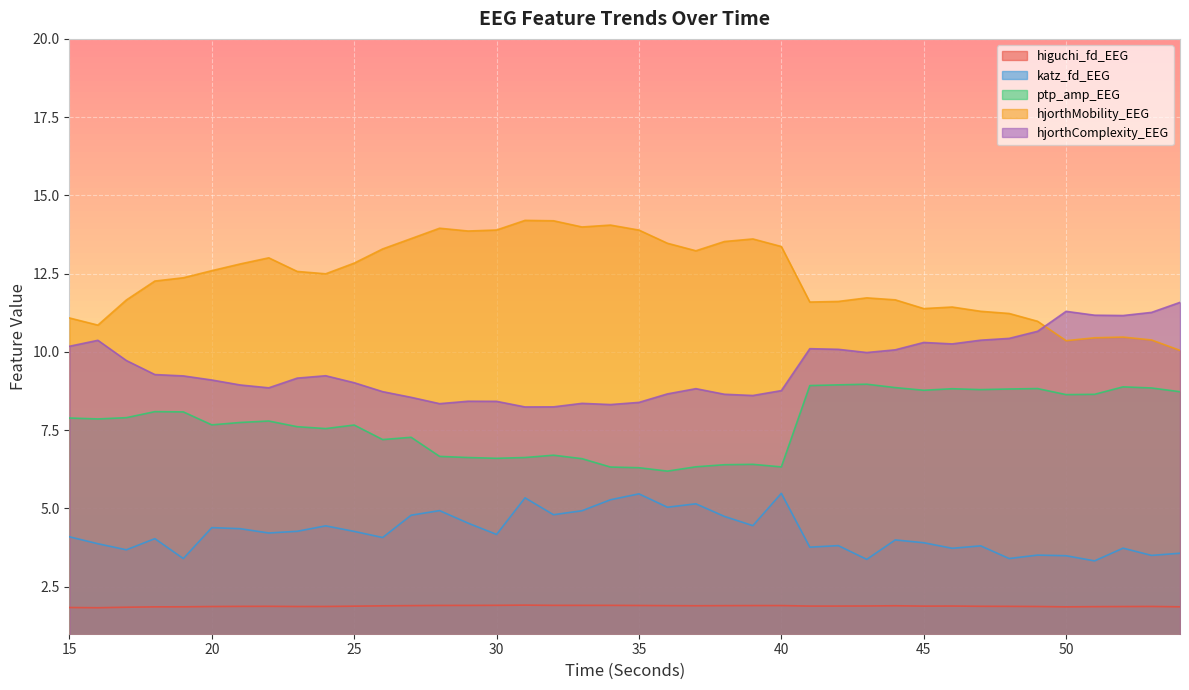

What is the sum of all ptp_amp_EEG values?

308.0